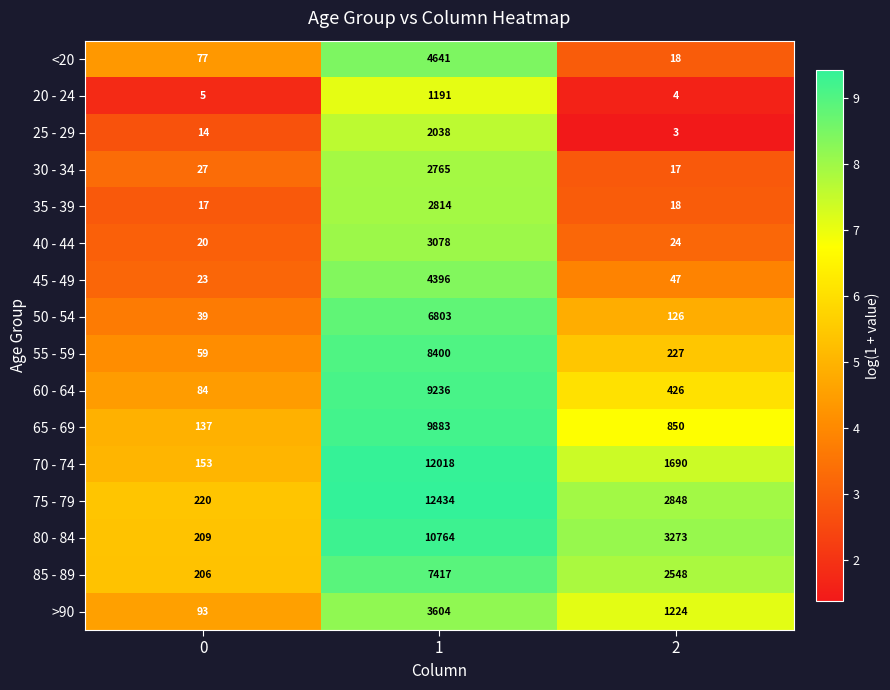

At which category does the chart reach its minimum across all series?

2